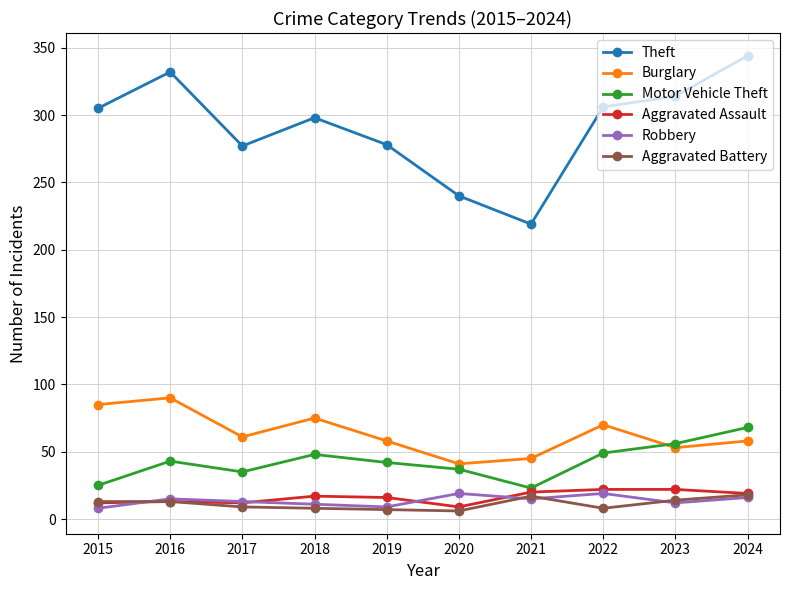

What value does the Aggravated Assault series have at 2016?

13